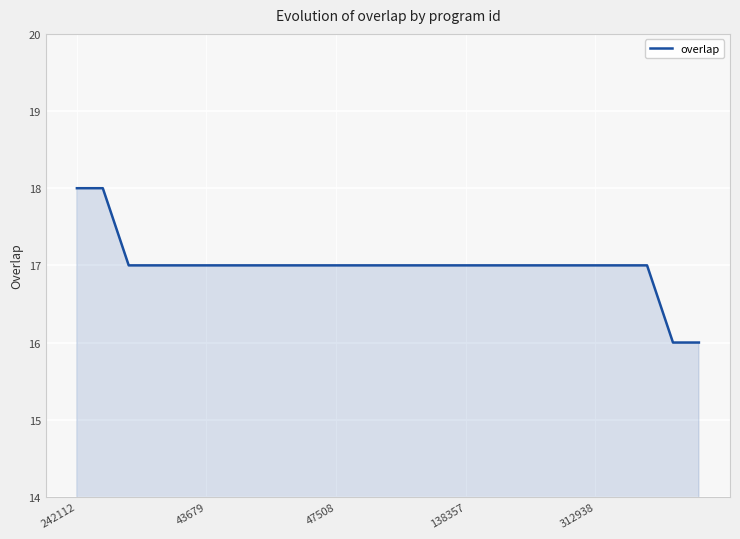

Reading left to right, transcribe all the data shown in this chart.

18	18	17	17	17	17	17	17	17	17	17	17	17	17	17	17	17	17	17	17	17	17	17	16	16